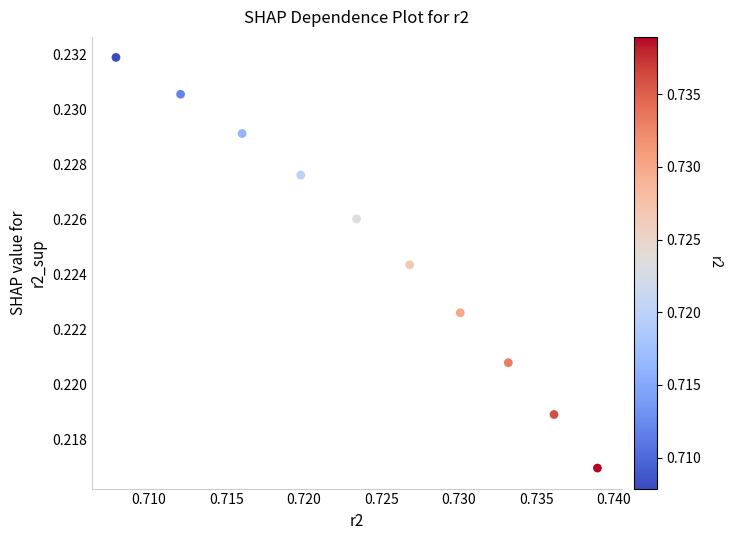

What is the average X value?

0.7